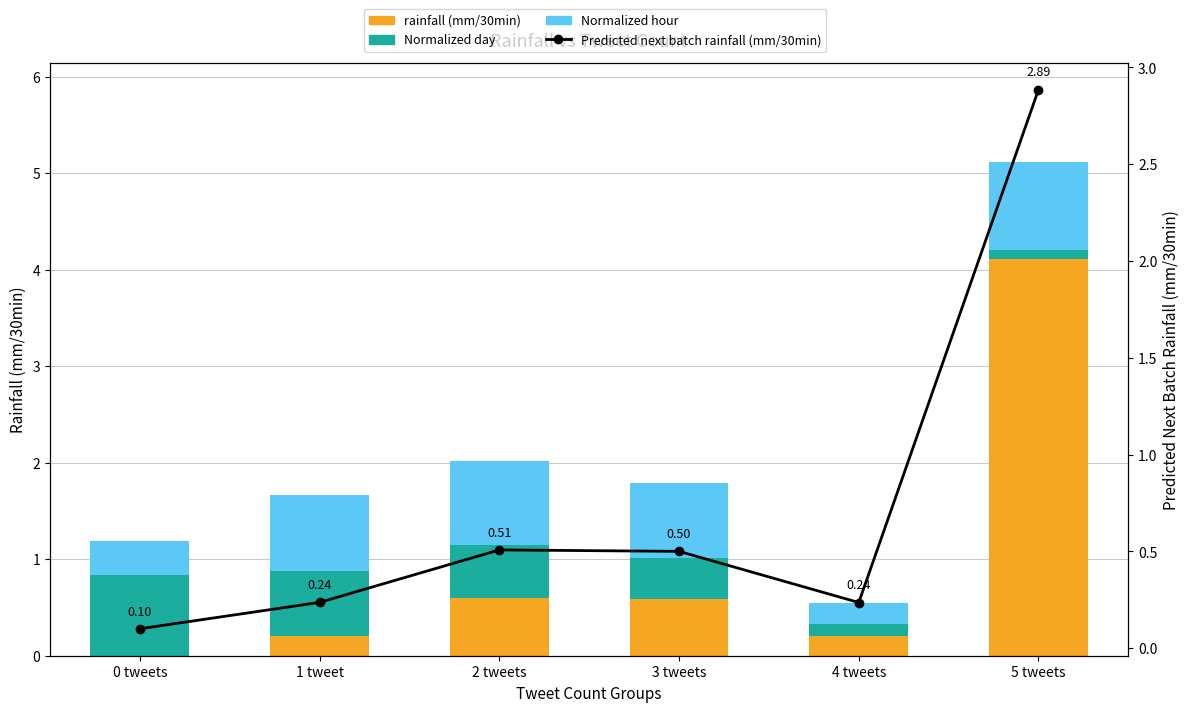

Reading left to right, extract all data points from this chart.

rainfall (mm/30min): 0.0	0.2	0.6	0.6	0.2	4.1
Normalized day: 0.8	0.7	0.5	0.4	0.1	0.1
Normalized hour: 0.3	0.8	0.9	0.8	0.2	0.9
Predicted next batch rainfall (mm/30min): 0.1	0.2	0.5	0.5	0.2	2.9